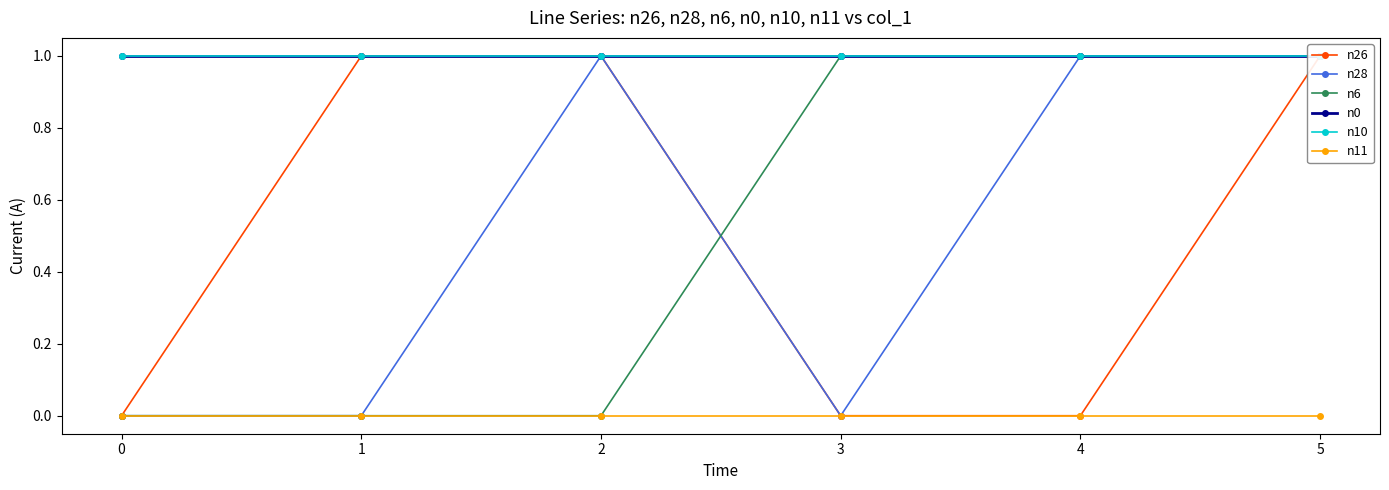

Between 3 and 4, which is larger?

3